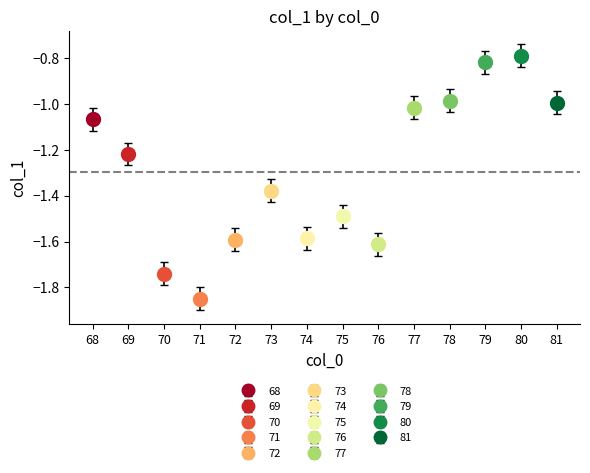

Reading left to right, extract all data points from this chart.

68=-1.1	69=-1.2	70=-1.7	71=-1.8	72=-1.6	73=-1.4	74=-1.6	75=-1.5	76=-1.6	77=-1.0	78=-1.0	79=-0.8	80=-0.8	81=-1.0